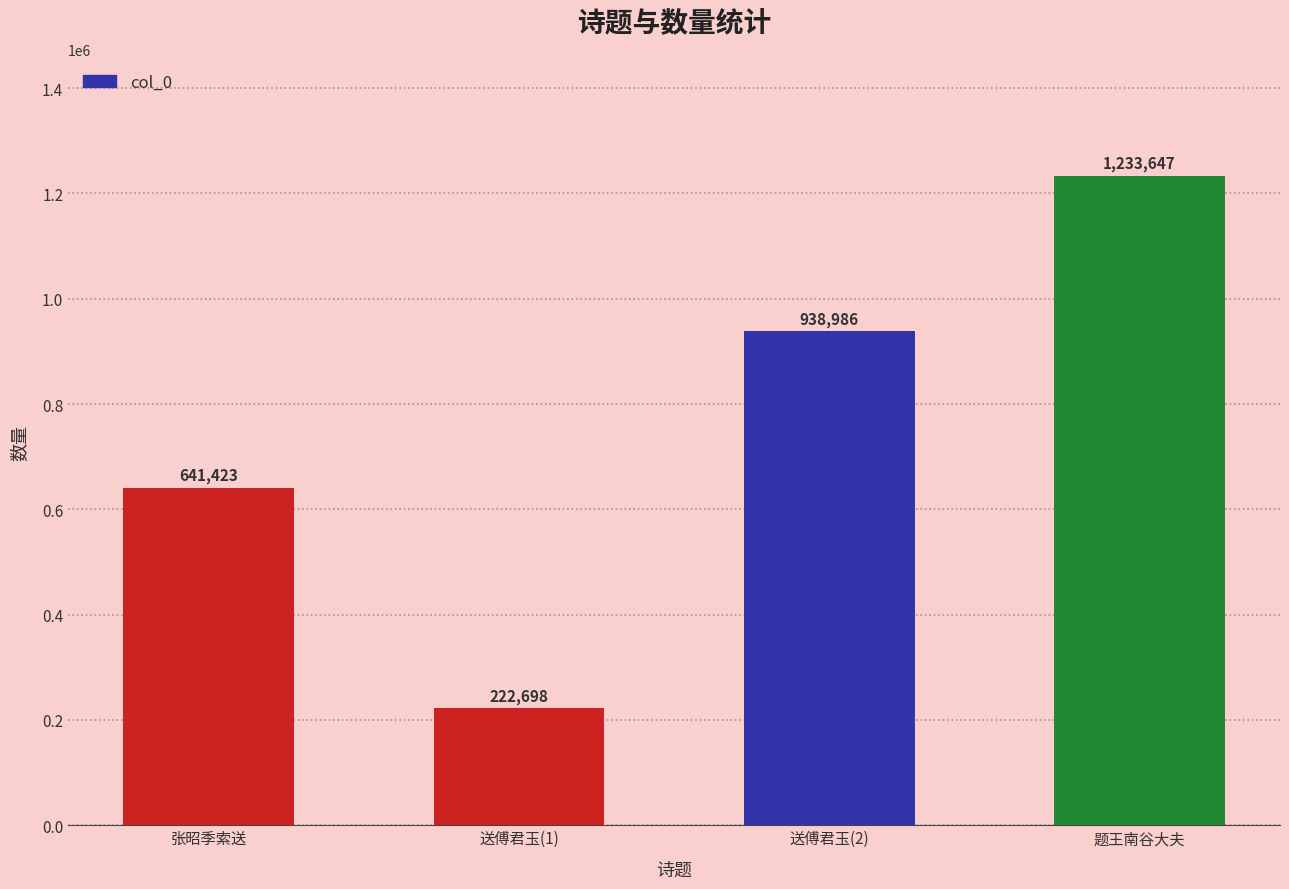

The chart shows a value of 1233647 at 题王南谷大夫. True or false?

True